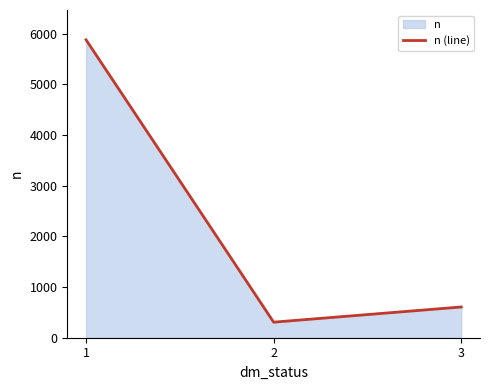

Reading left to right, what are all the values shown in this chart?

1=5881	2=307	3=607